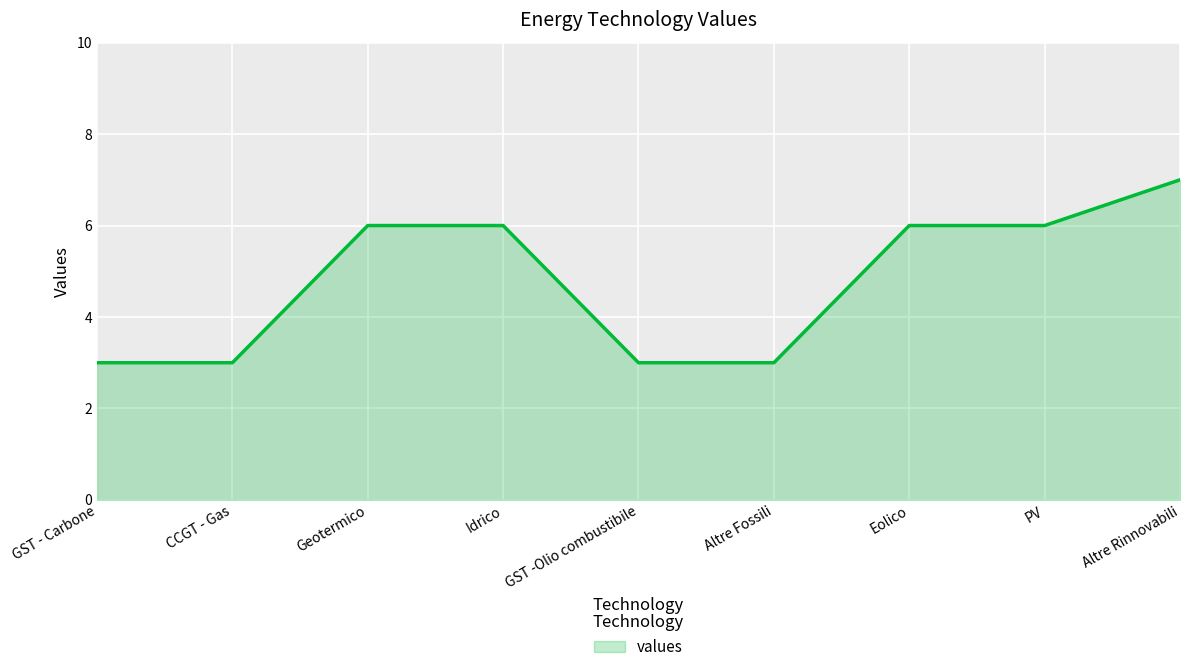

Read the value at GST -Olio combustibile.

3